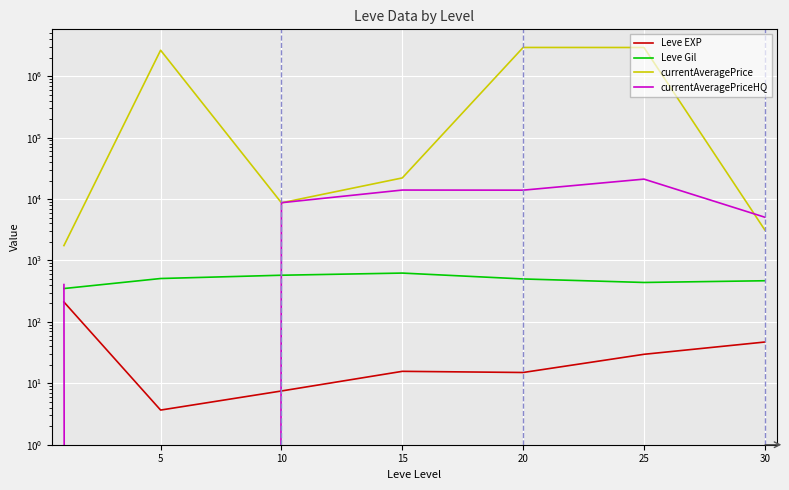

Reading right to left, transcribe all the data shown in this chart.

Leve EXP: 47.0	29.7	15.0	15.7	7.5	3.7	210.7
Leve Gil: 467.5	438.3	500.0	623.3	575.0	508.3	349.2
currentAveragePrice: 3139.2	2934907.0	2938309.5	22075.0	8684.0	2648971.8	1747.8
currentAveragePriceHQ: 5062.5	21108.2	13953.5	14013.0	8721.2	0.0	405.3